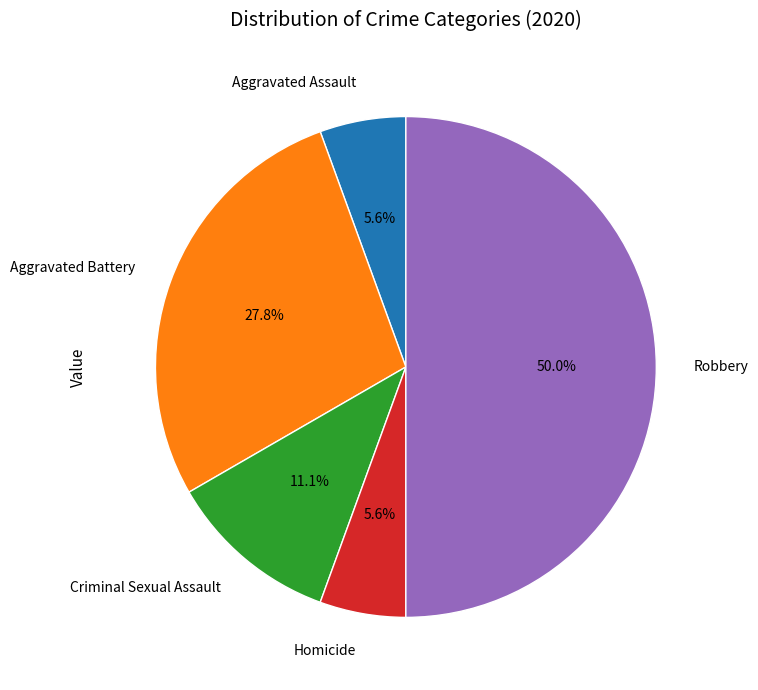

To the nearest percent, what portion does Aggravated Assault represent?

6%